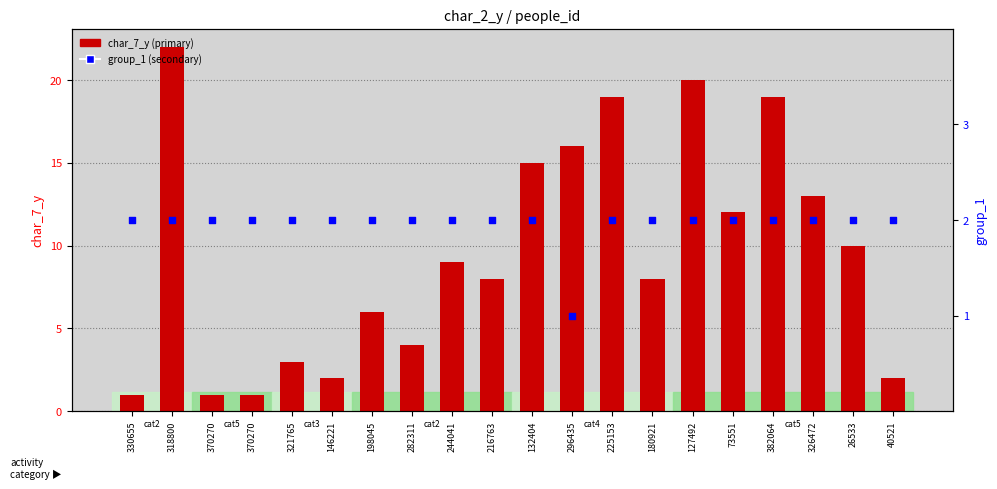

At which category is the sum across all series the highest?

318800